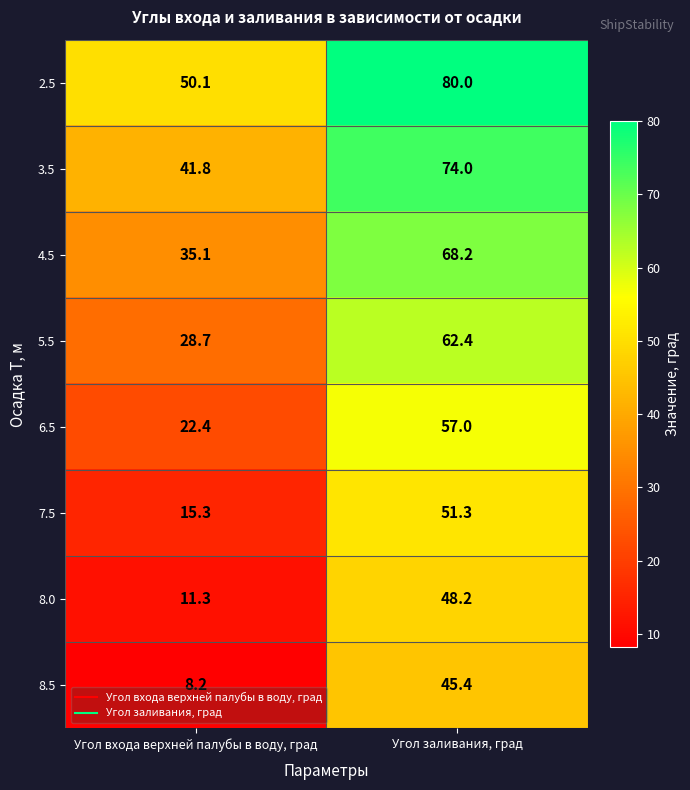

What is the total value across all series at Угол входа верхней палубы в воду, град?

212.9